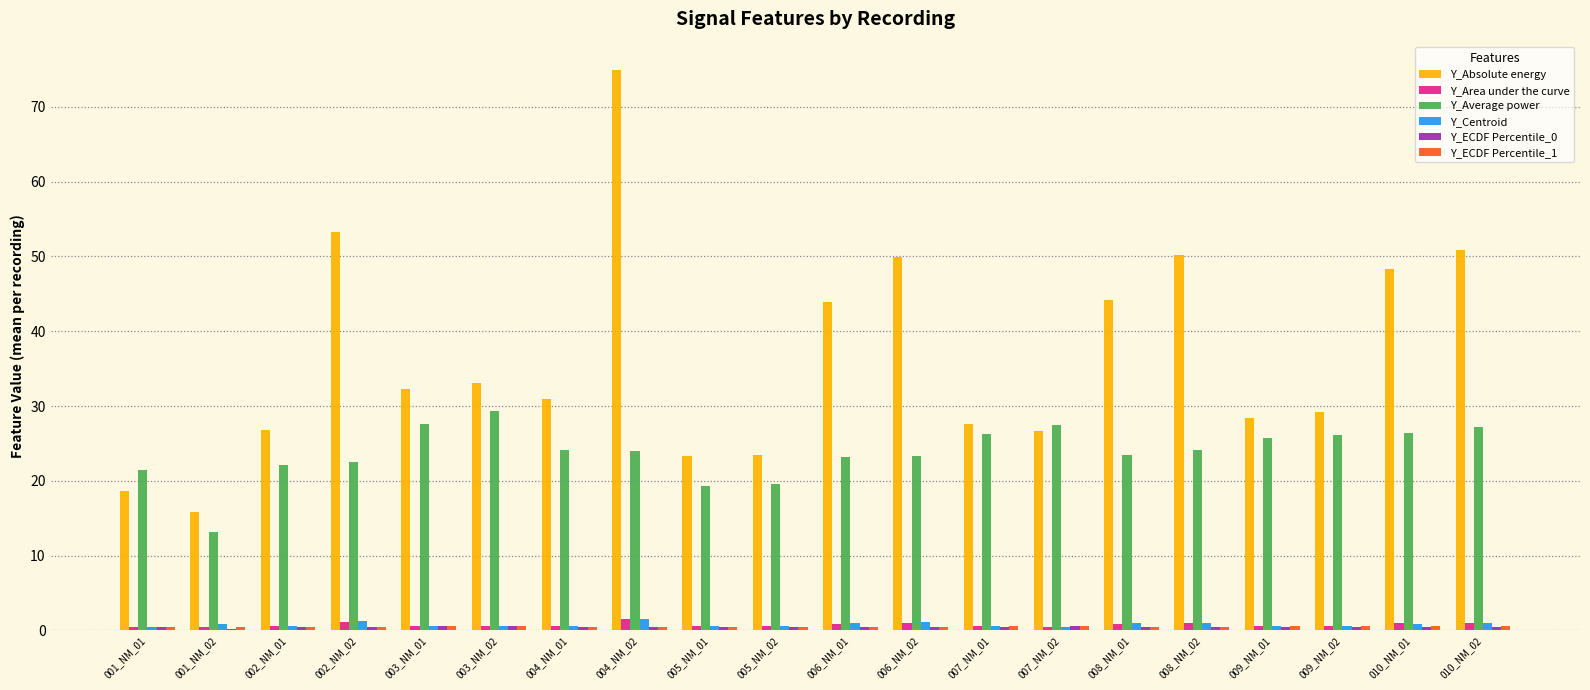

Which series has the largest total across all categories?

Y_Absolute energy